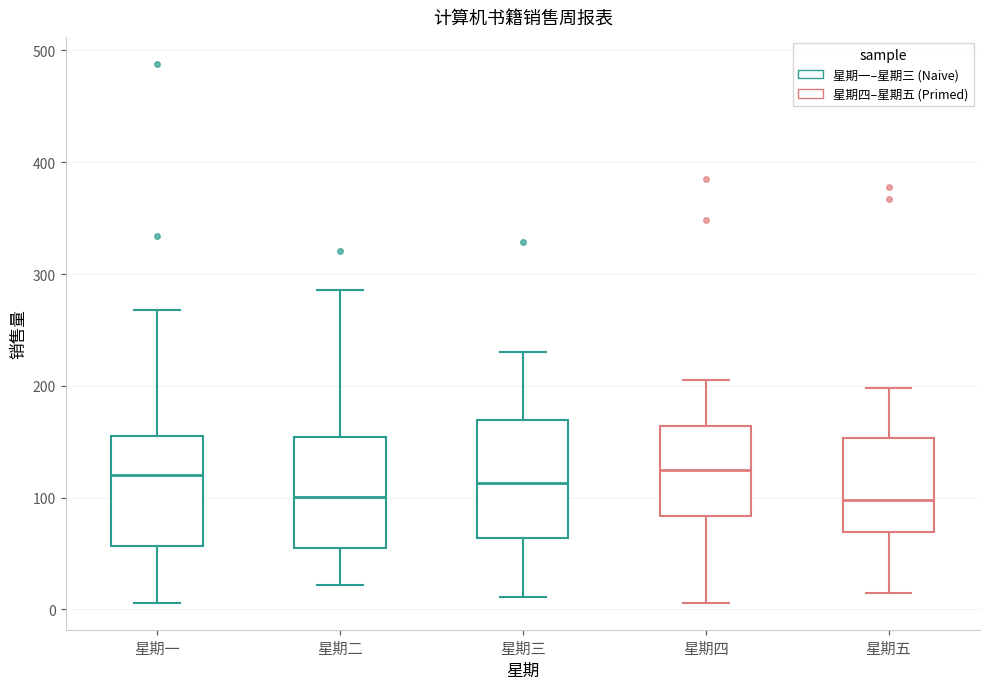

Where does the upper whisker of the box for 星期五 end on the y-axis? The values are not printed on the chart, so give them approximately, as read against the axis.

200